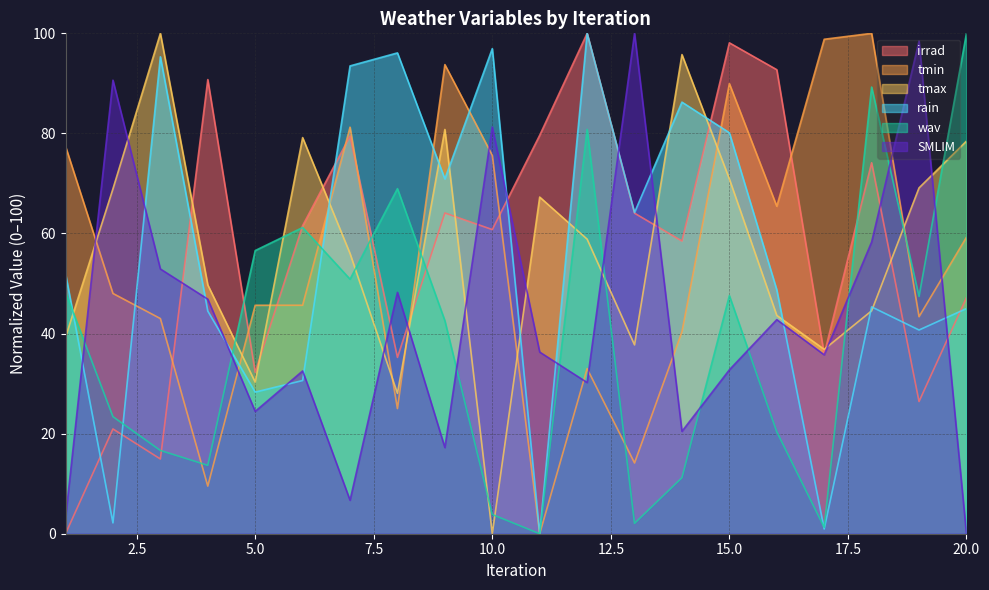

Reading left to right, list all the values displayed in this chart.

irrad: 1=0.0	2=20.9	3=14.9	4=90.8	5=32.3	6=61.6	7=79.5	8=35.2	9=64.1	10=60.8	11=79.6	12=100.0	13=64.1	14=58.5	15=98.1	16=92.7	17=35.8	18=74.1	19=26.4	20=47.2
tmin: 1=77.4	2=48.0	3=43.0	4=9.5	5=45.7	6=45.7	7=81.2	8=25.0	9=93.7	10=75.6	11=0.0	12=33.0	13=14.1	14=40.3	15=90.0	16=65.4	17=98.8	18=100.0	19=43.4	20=59.2
tmax: 1=39.2	2=68.9	3=100.0	4=49.7	5=30.3	6=79.2	7=56.0	8=28.1	9=80.8	10=0.0	11=67.3	12=58.9	13=37.7	14=95.8	15=70.9	16=43.6	17=36.9	18=44.5	19=69.1	20=78.5
rain: 1=52.0	2=2.2	3=95.3	4=44.5	5=28.3	6=30.6	7=93.5	8=96.1	9=70.9	10=96.9	11=0.0	12=100.0	13=64.2	14=86.3	15=80.1	16=48.7	17=0.9	18=45.3	19=40.7	20=45.0
wav: 1=48.2	2=23.4	3=16.6	4=13.7	5=56.6	6=61.2	7=50.9	8=69.0	9=42.6	10=3.8	11=0.0	12=80.8	13=2.1	14=11.2	15=47.6	16=20.4	17=1.3	18=89.3	19=47.4	20=100.0
SMLIM: 1=3.1	2=90.6	3=52.9	4=46.9	5=24.4	6=32.5	7=6.7	8=48.2	9=17.2	10=81.3	11=36.3	12=30.2	13=100.0	14=20.5	15=32.8	16=42.8	17=35.8	18=58.3	19=98.4	20=0.0